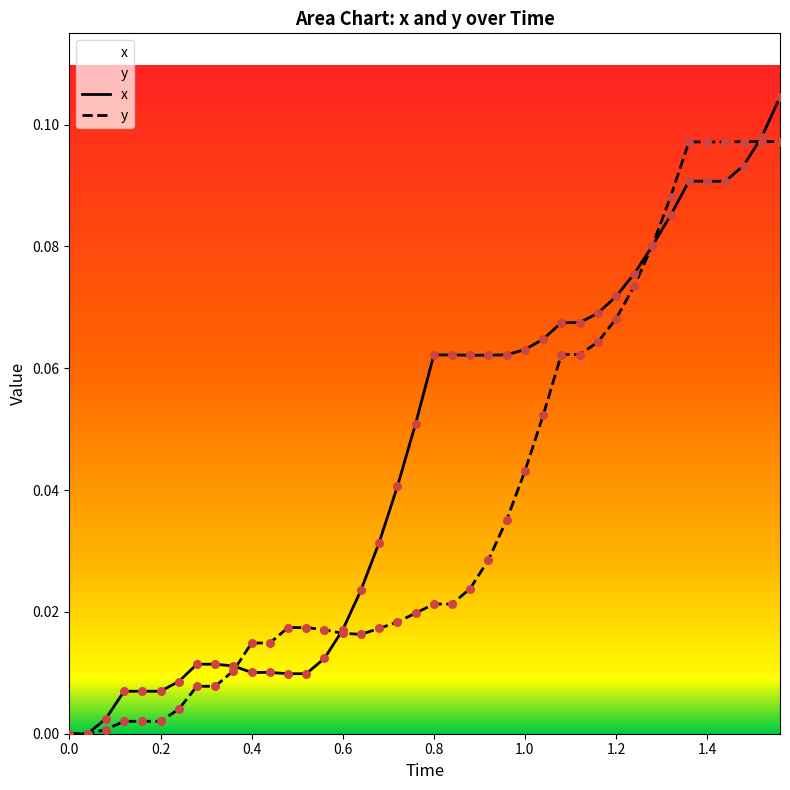

At how many categories does at least one series exceed 0?

38